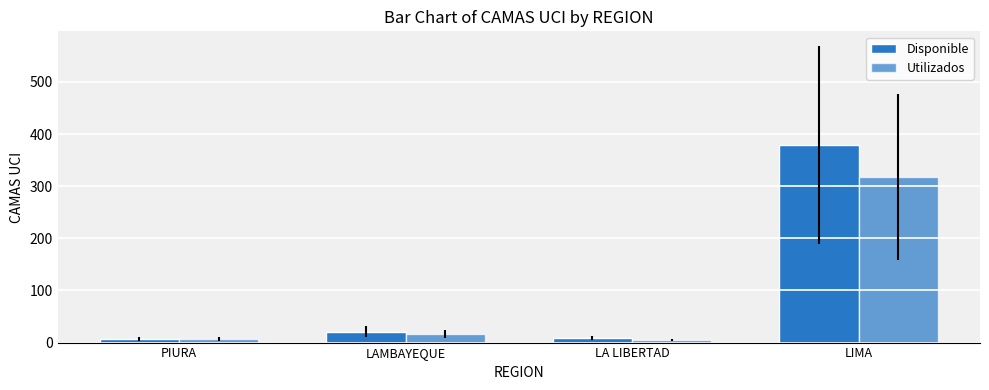

How many data points does each series have?

4